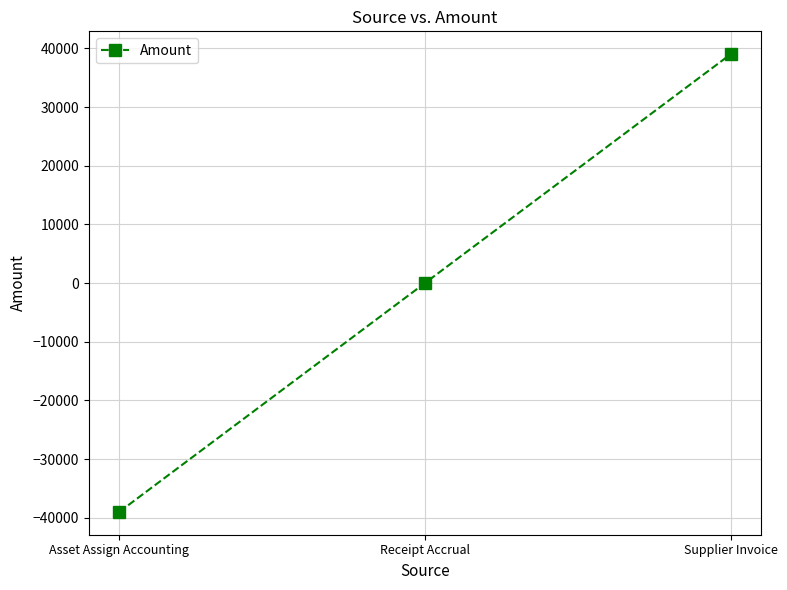

Rank the categories by value from highest to lowest.

Supplier Invoice, Receipt Accrual, Asset Assign Accounting